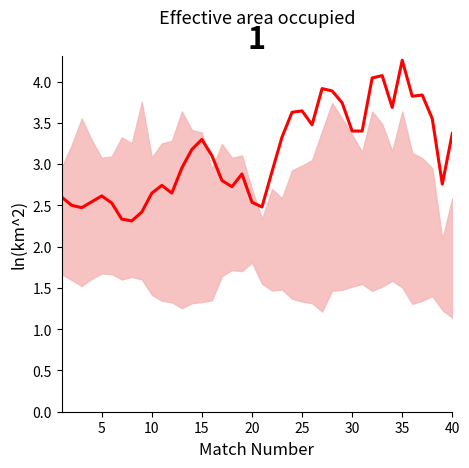

True or false: there are more than 1 points higher than both neighbors.

True